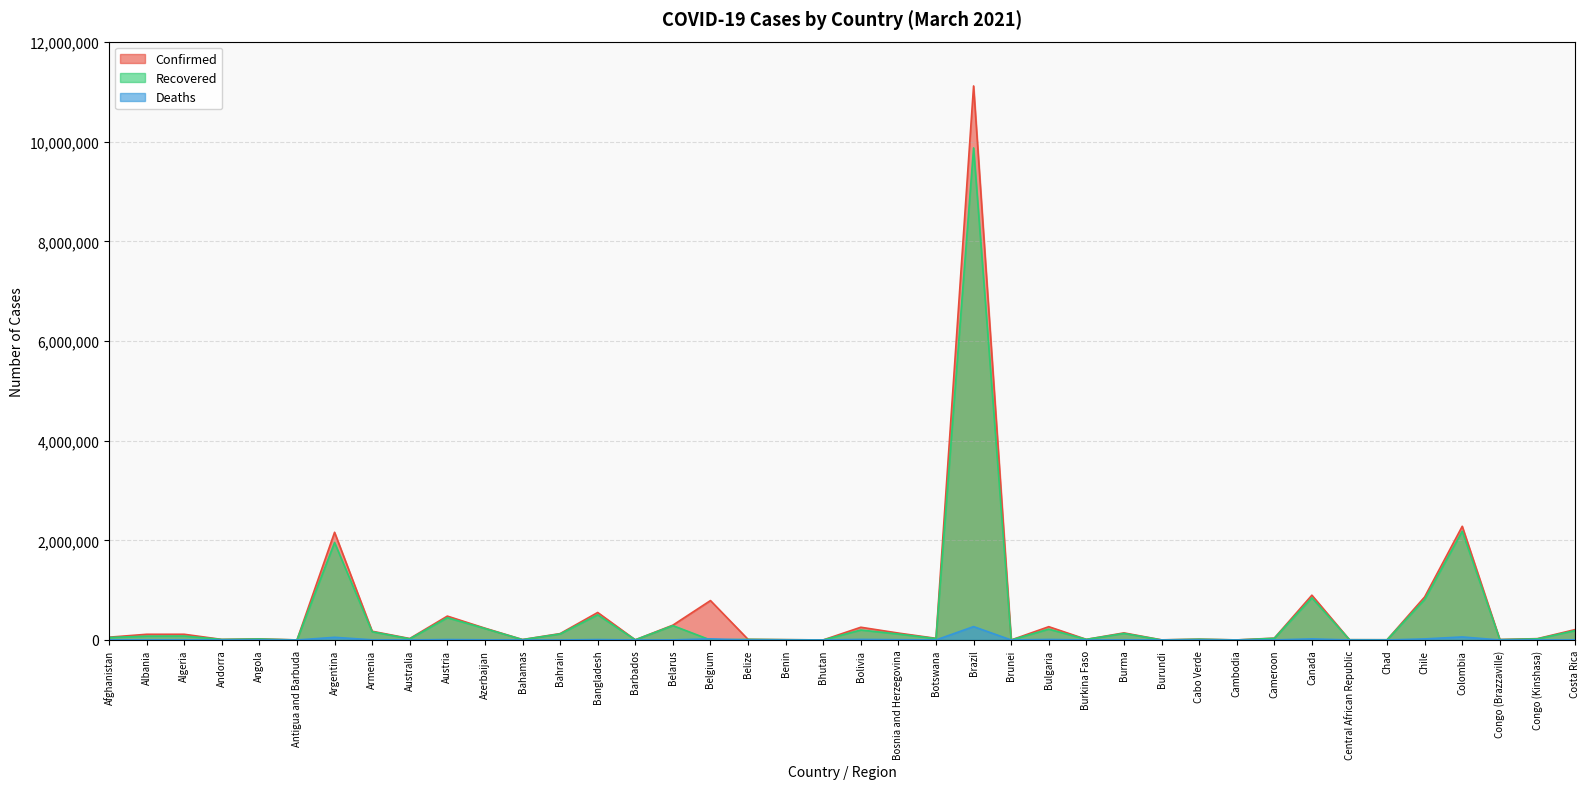

In Confirmed, how many points are lower than both neighbors (excluding endpoints)?

13